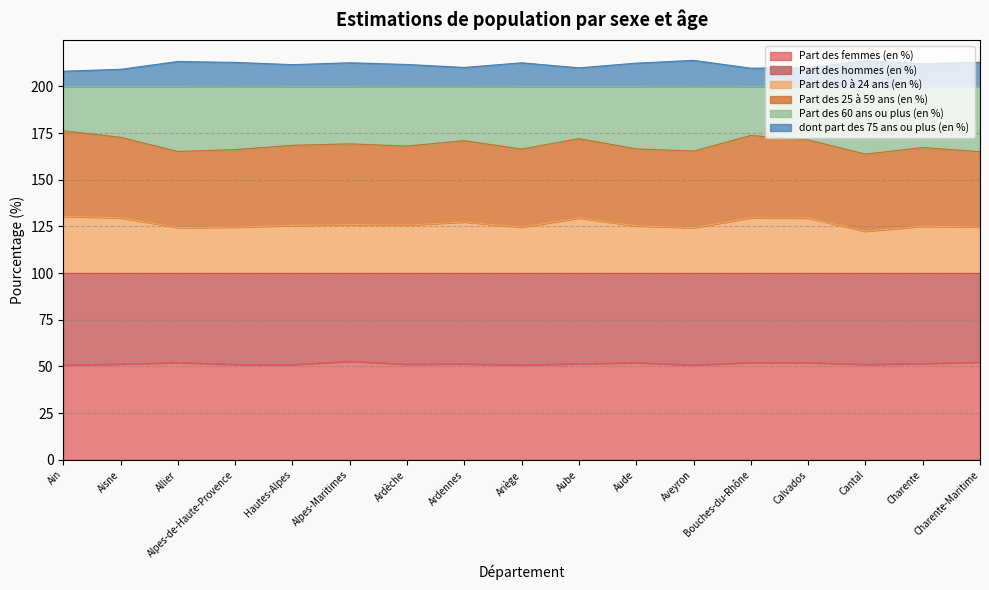

What is the total value across all series at Ariège?

212.6